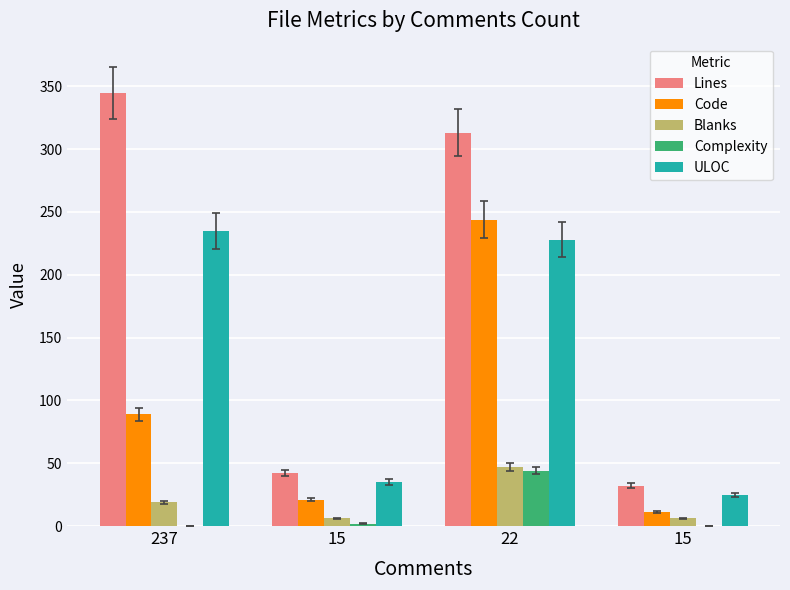

Which category has the lowest value in the Blanks series?

15